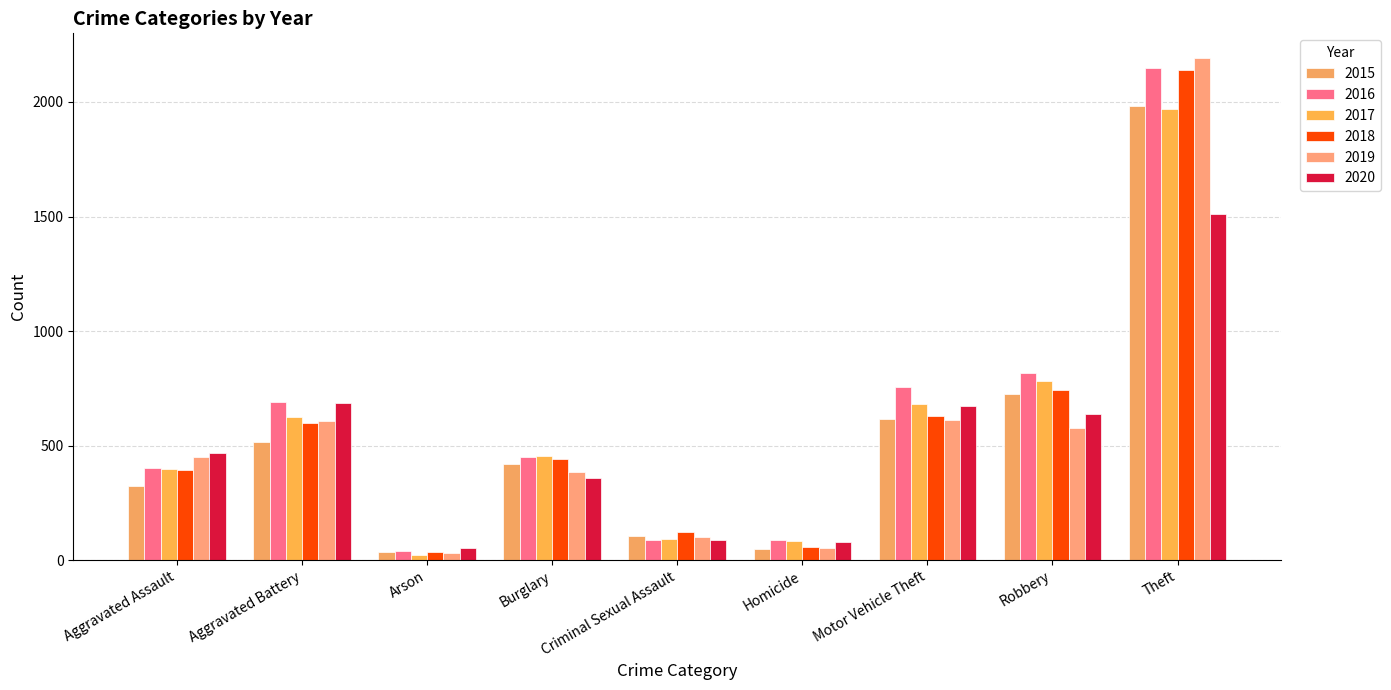

At how many categories does at least one series exceed 783?

2